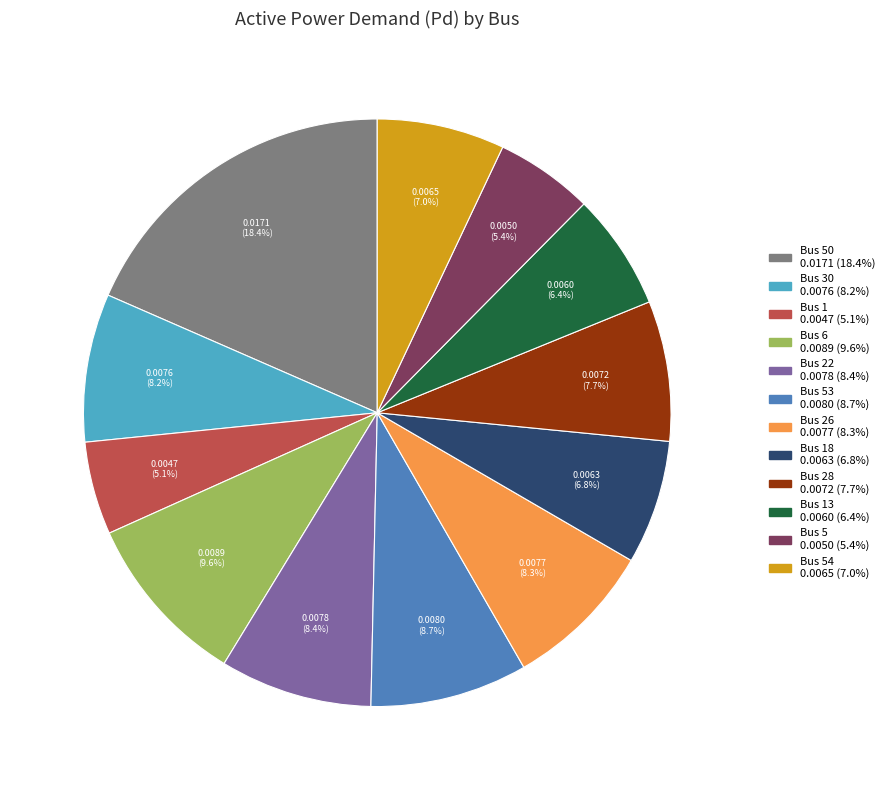

Is there any slice that represents more than half of the pie?

No